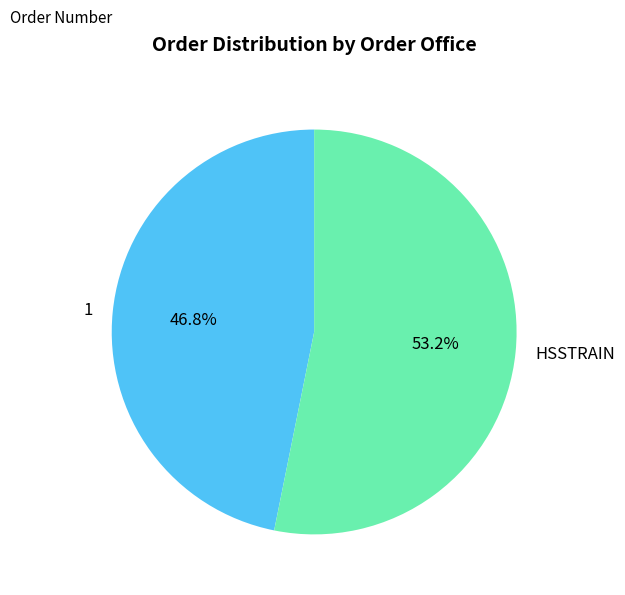

To the nearest percent, what is the difference between the HSSTRAIN and 1 slice percentages?

6%